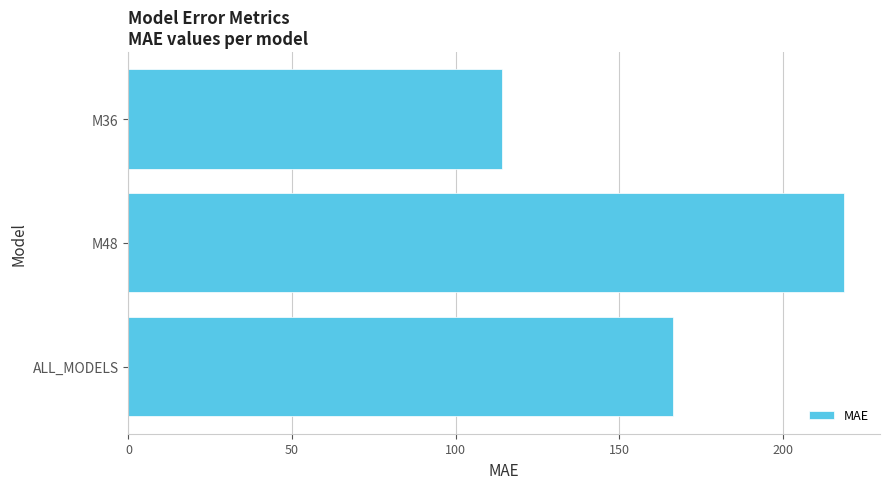

Which has a higher value, M48 or M36?

M48